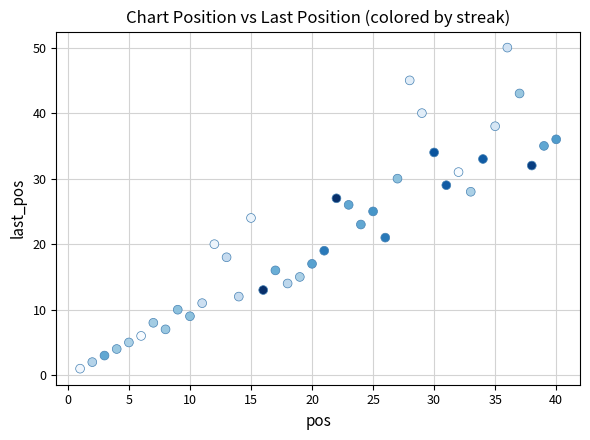

What is the range of X values (max minus min)?

39